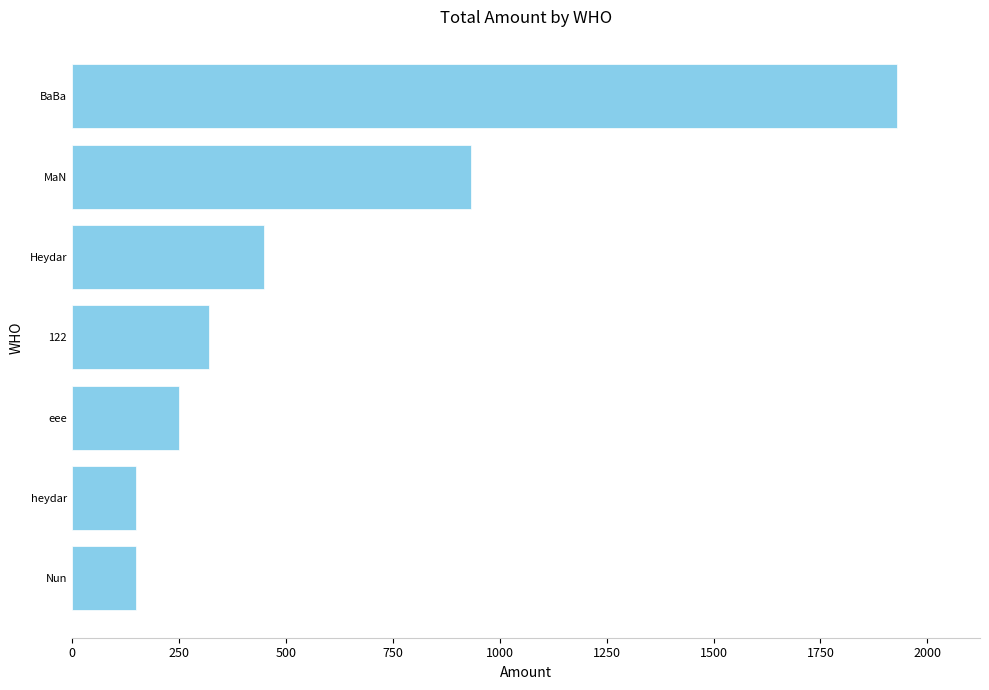

What is the difference between the second highest and second lowest values?

782